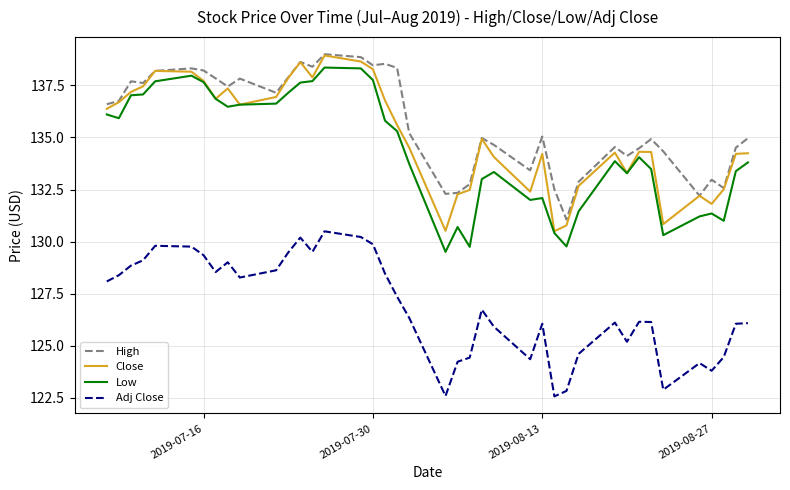

How many lines are shown in the chart?

4